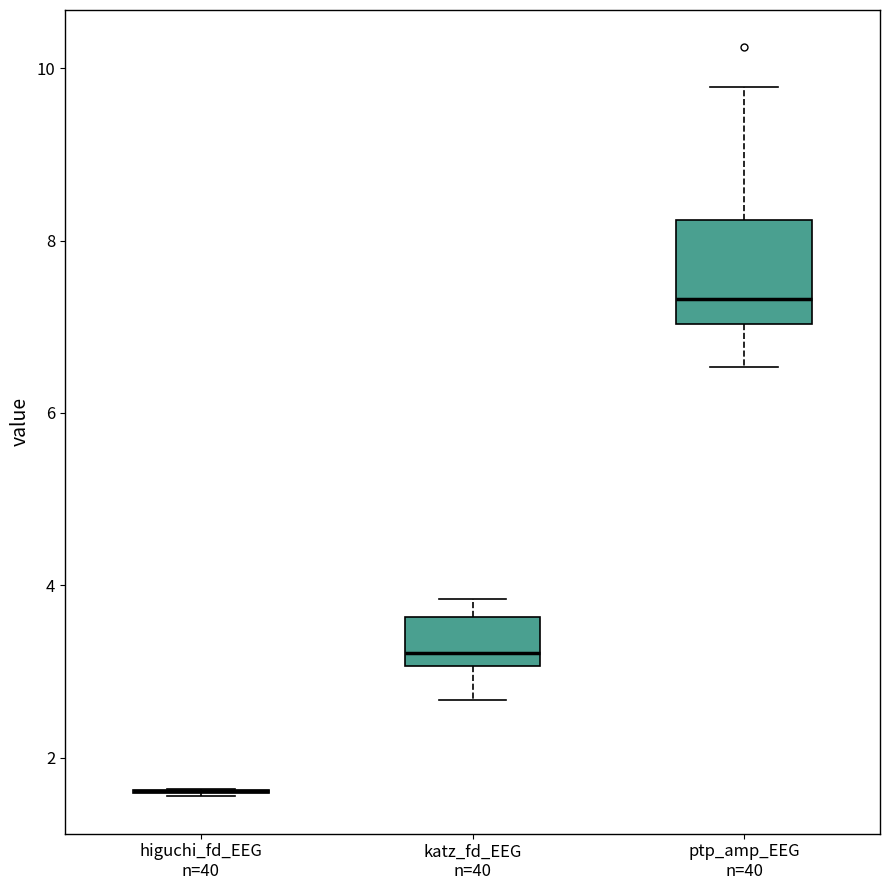

Reading left to right, read every box against the y-axis: the position of its median line, the range the box covers, and the ends of its whiskers. The values are not printed on the chart, so give them approximately, as read against the axis.

higuchi_fd_EEG n=40: box collapsed to a line at 1.6, whiskers 1.6 to 1.6
katz_fd_EEG n=40: median 3.2, box 3.0 to 3.6, whiskers 2.6 to 3.8
ptp_amp_EEG n=40: median 7.4, box 7.0 to 8.2, whiskers 6.6 to 9.8